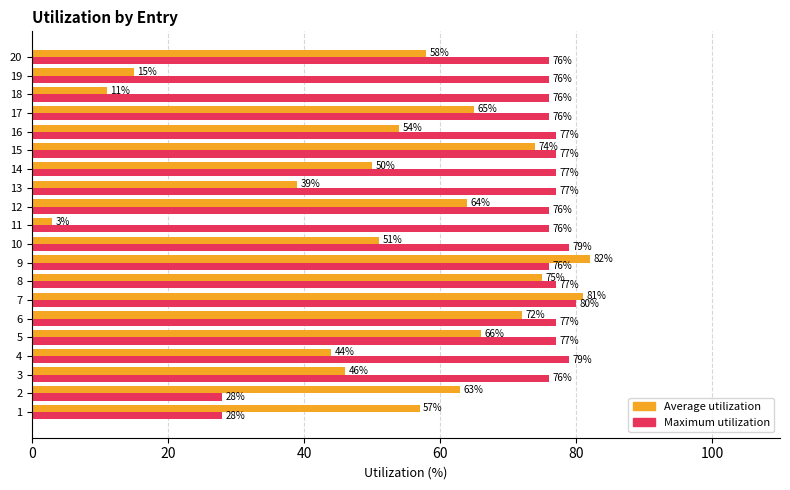

What is the total value across all series at 10?

130